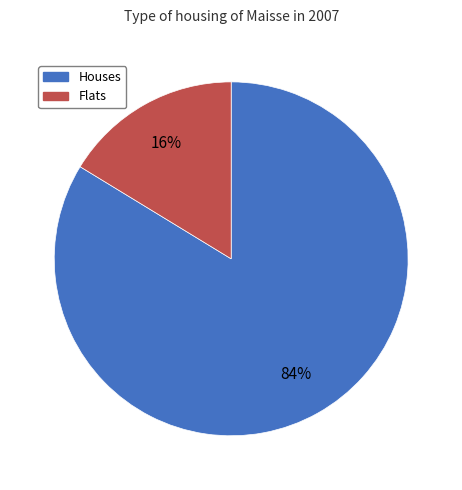

The Flats slice represents 8% of the pie. True or false?

False